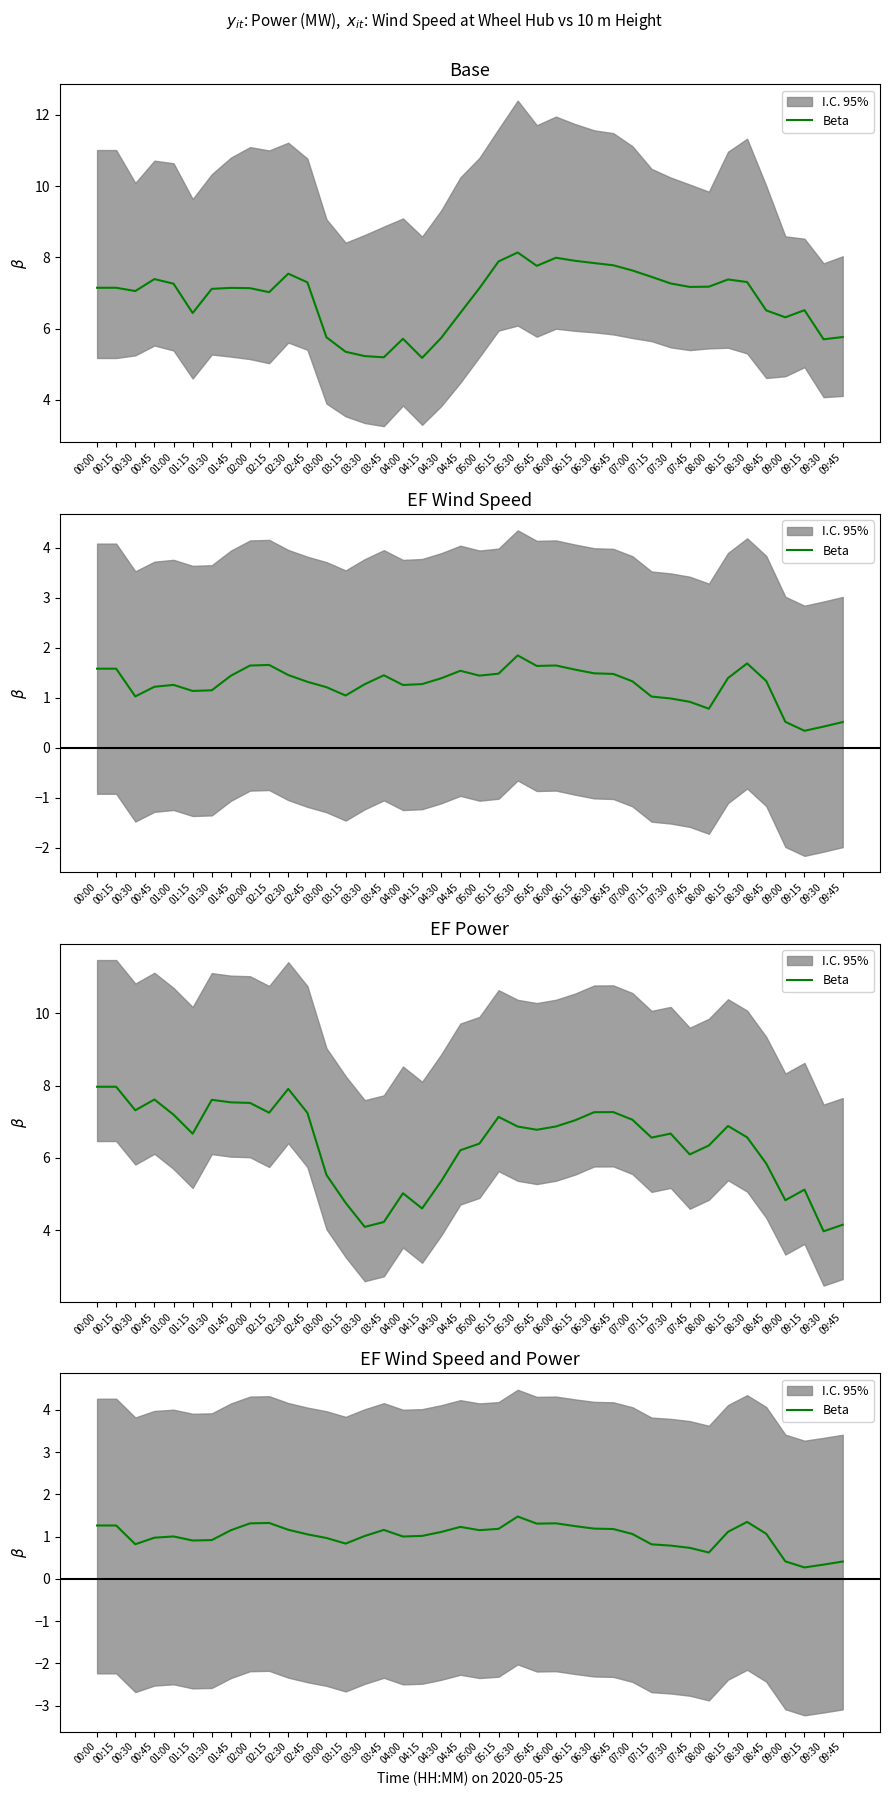

What value does the data have at 02:30?

1.2